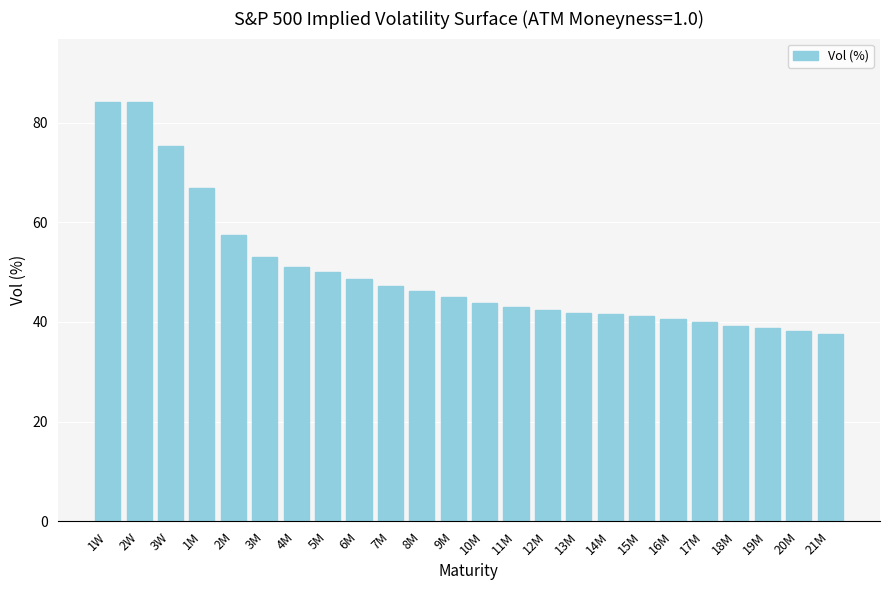

What is the minimum value shown in the chart?

37.6